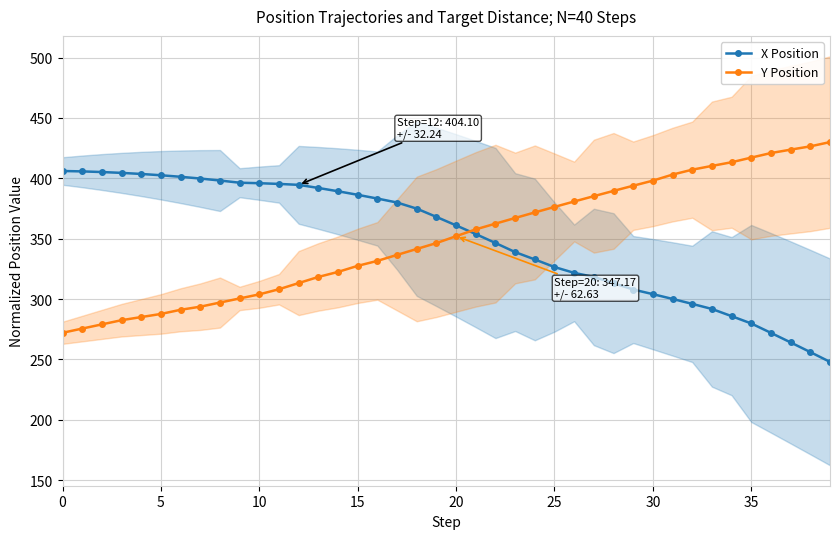

What is the sum of all X Position values?

14000.0